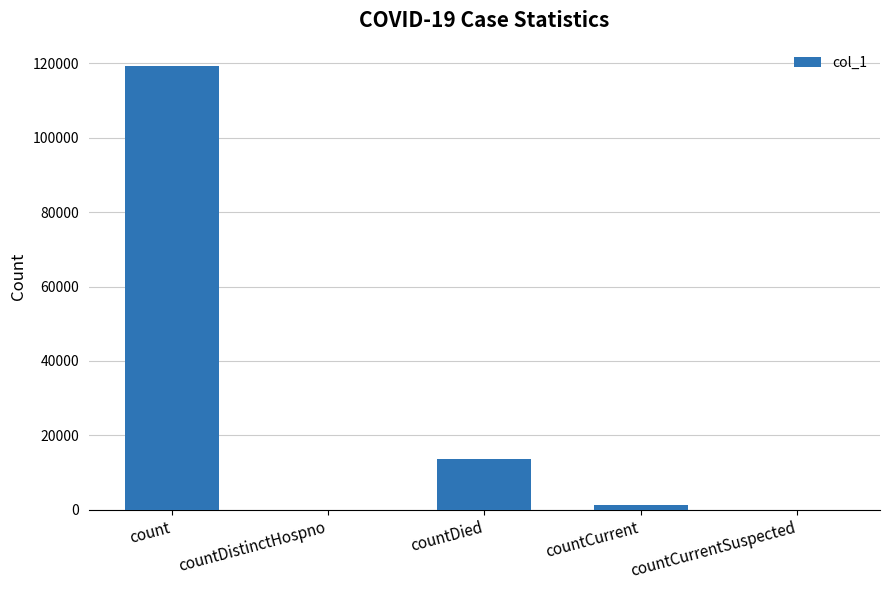

What is the greatest value displayed?

119300